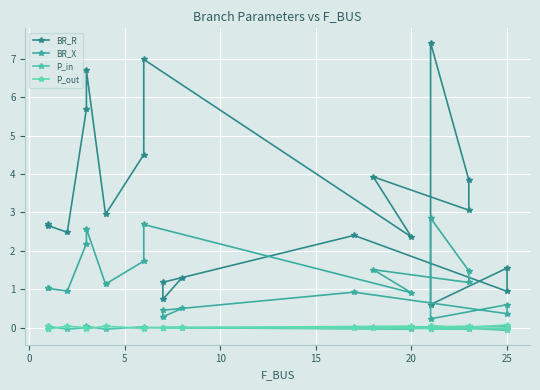

At how many categories does at least one series exceed 1?

17